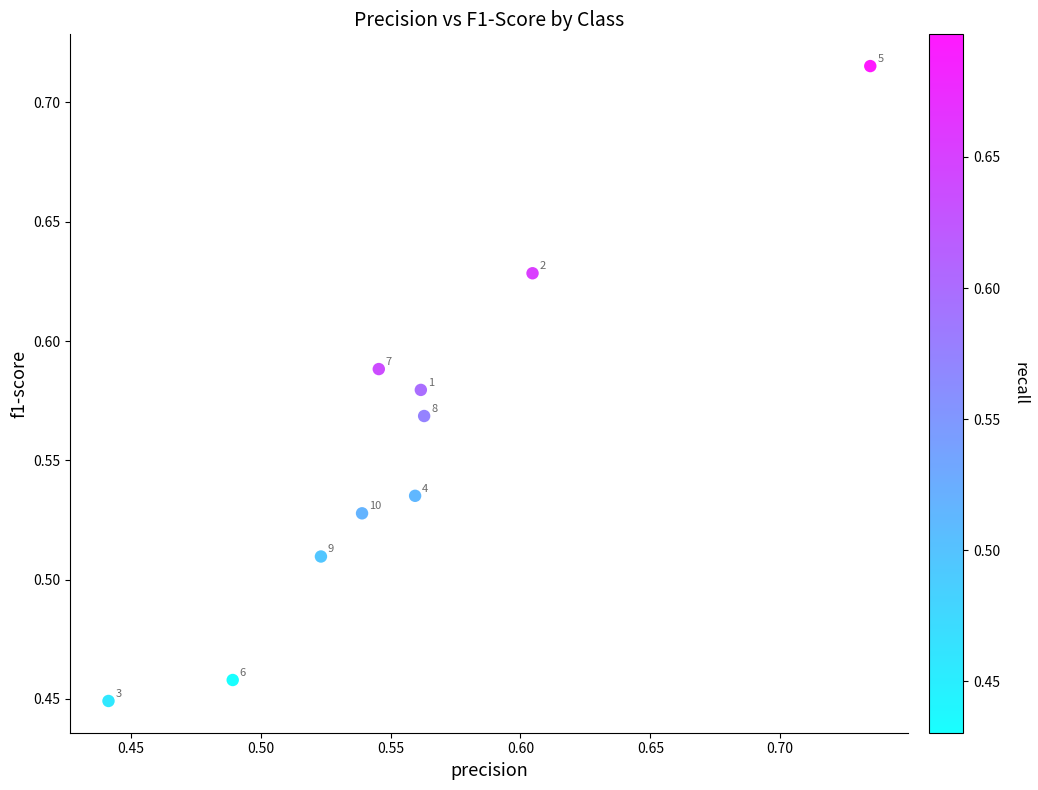

What is the range of X values (max minus min)?

0.3